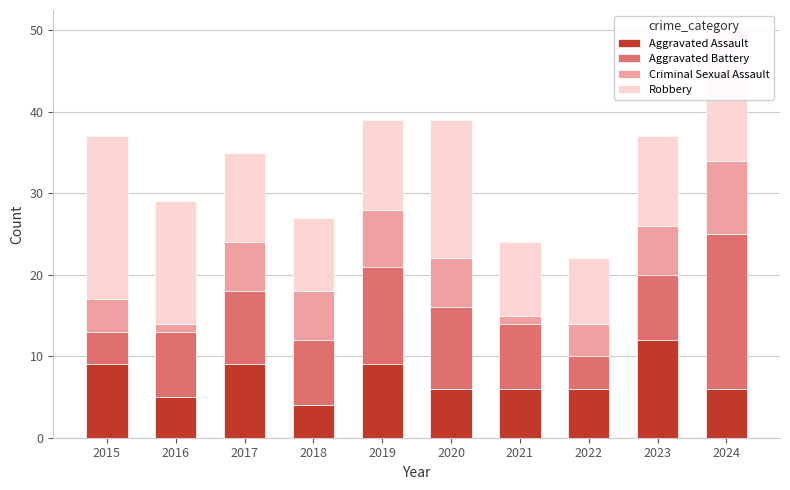

The Aggravated Assault series shows 10 at 2020. True or false?

False